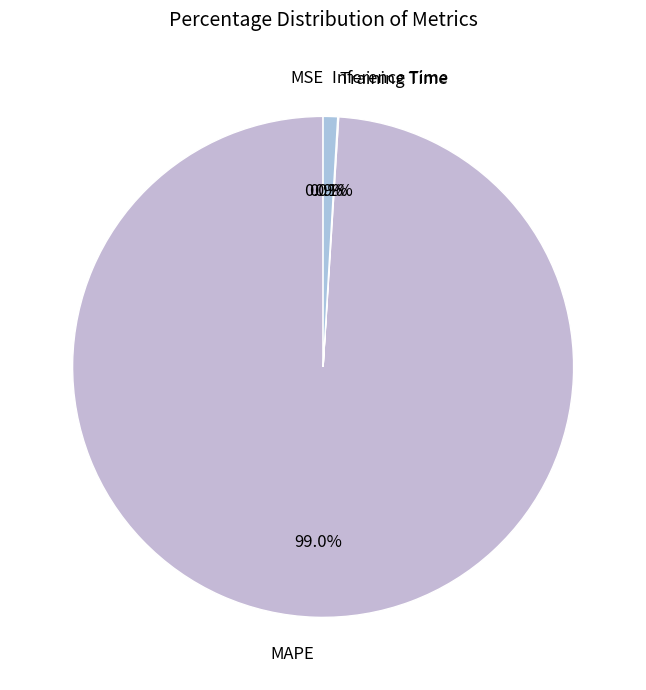

Is there any slice that represents more than half of the pie?

Yes